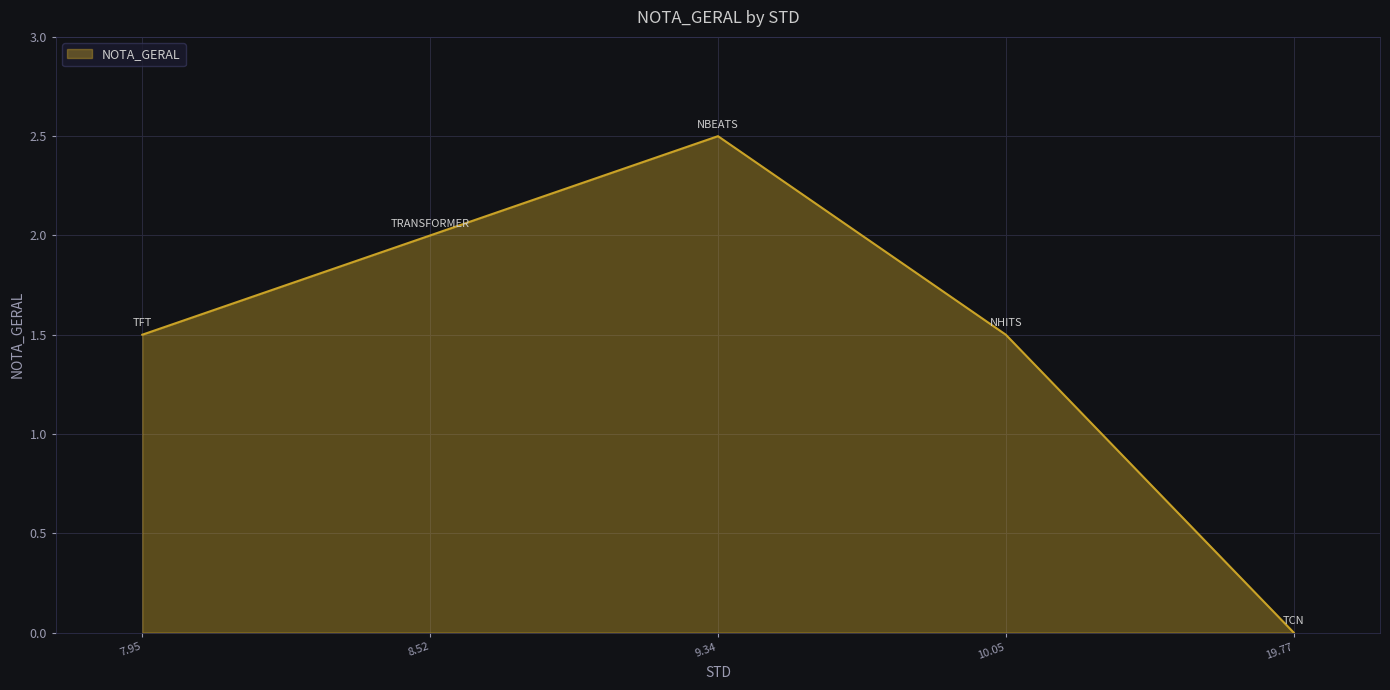

How many interior local peaks (higher than both neighbors) does the data have?

1